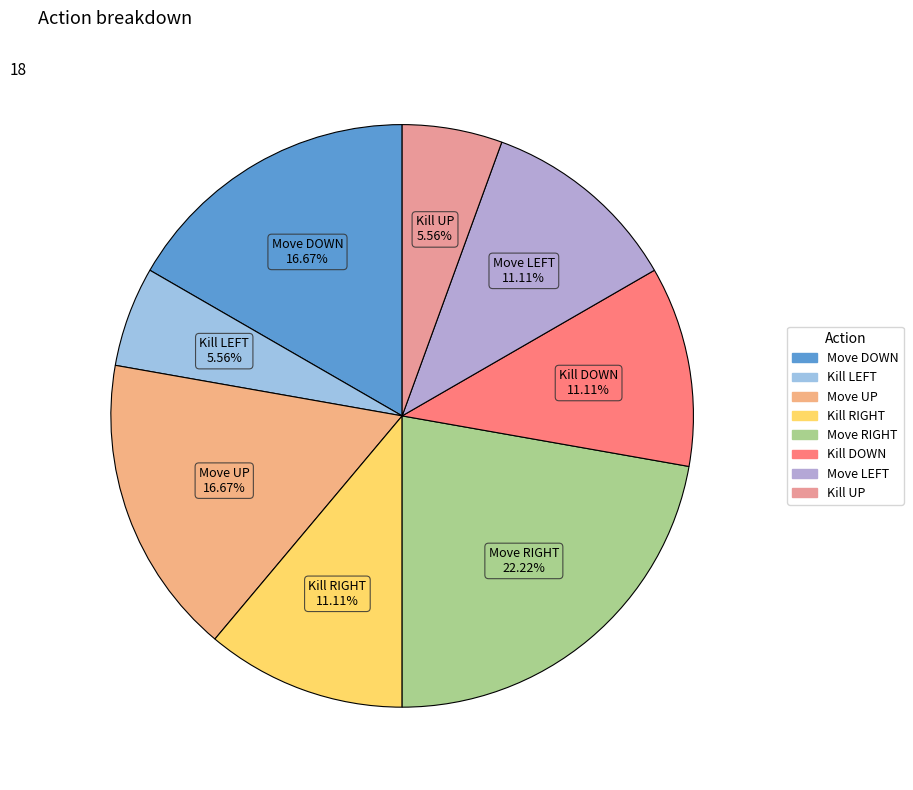

Is it true that Kill DOWN is 6% of the pie?

False